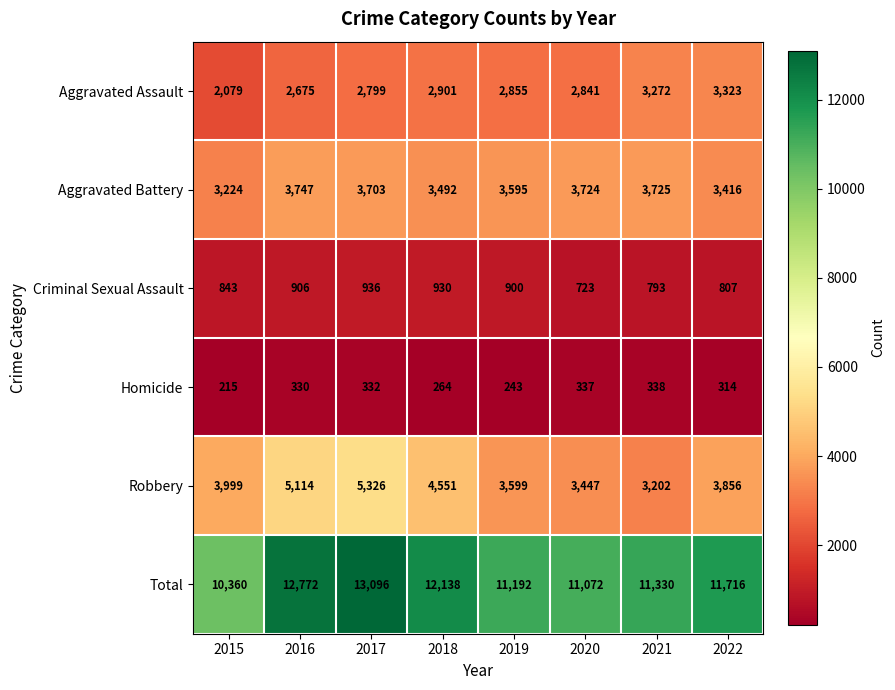

At 2020, list the series in order from smallest to largest.

Homicide, Criminal Sexual Assault, Aggravated Assault, Robbery, Aggravated Battery, Total